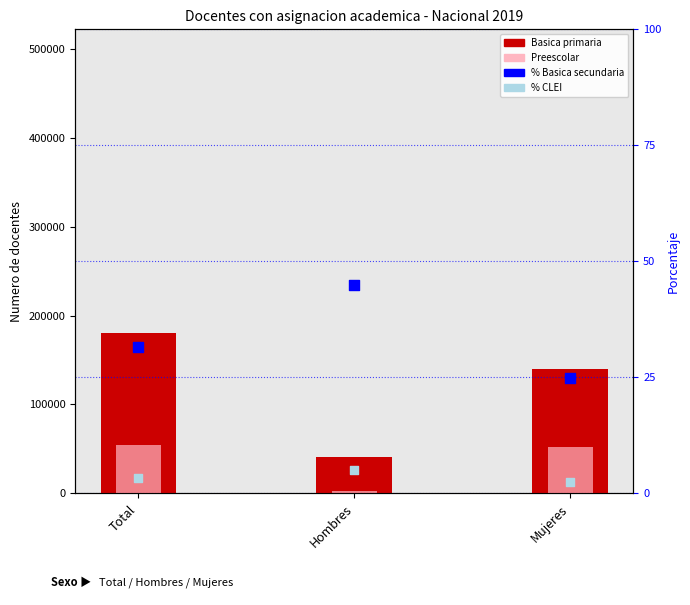

At which category is the sum across all series the highest?

Total